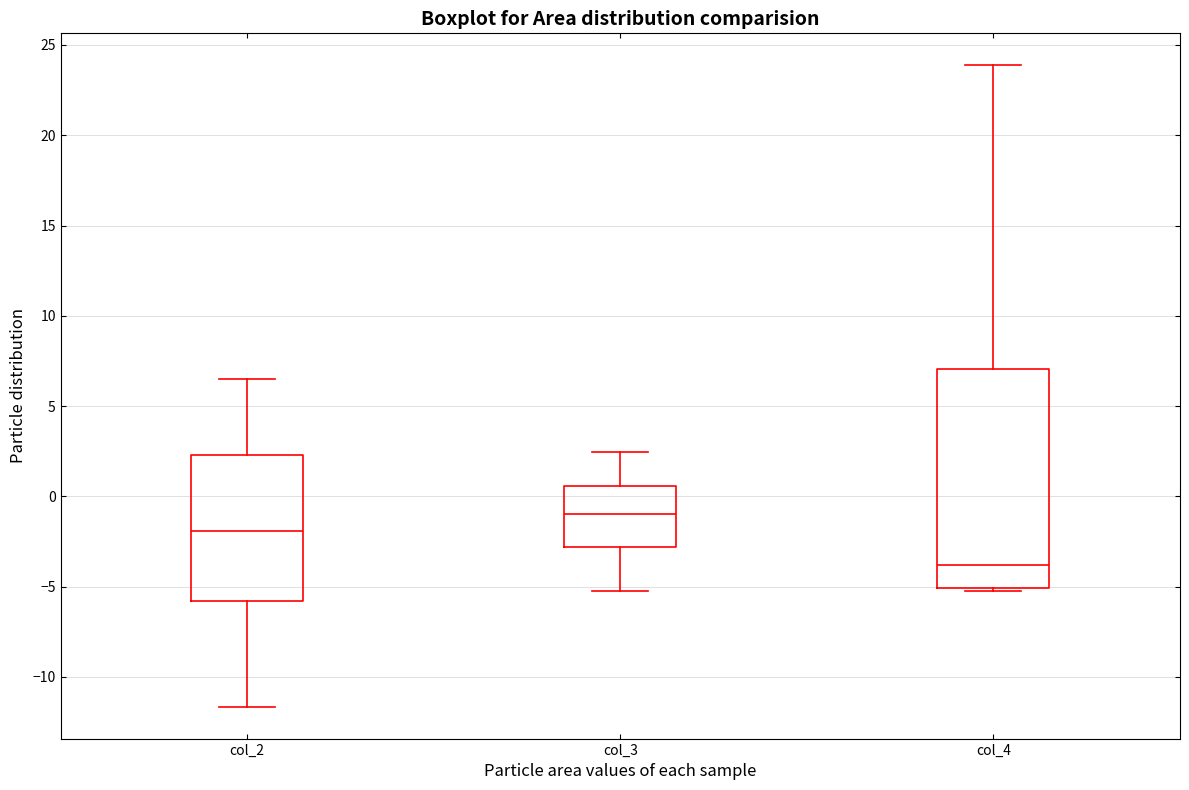

Comparing the boxes themselves (not the whiskers), which one is the tallest?

col_4